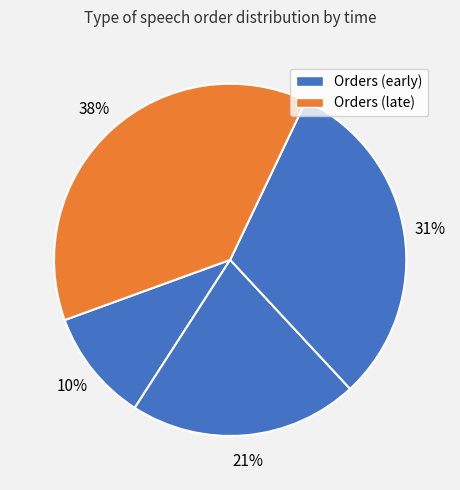

Does any single category account for the majority?

No